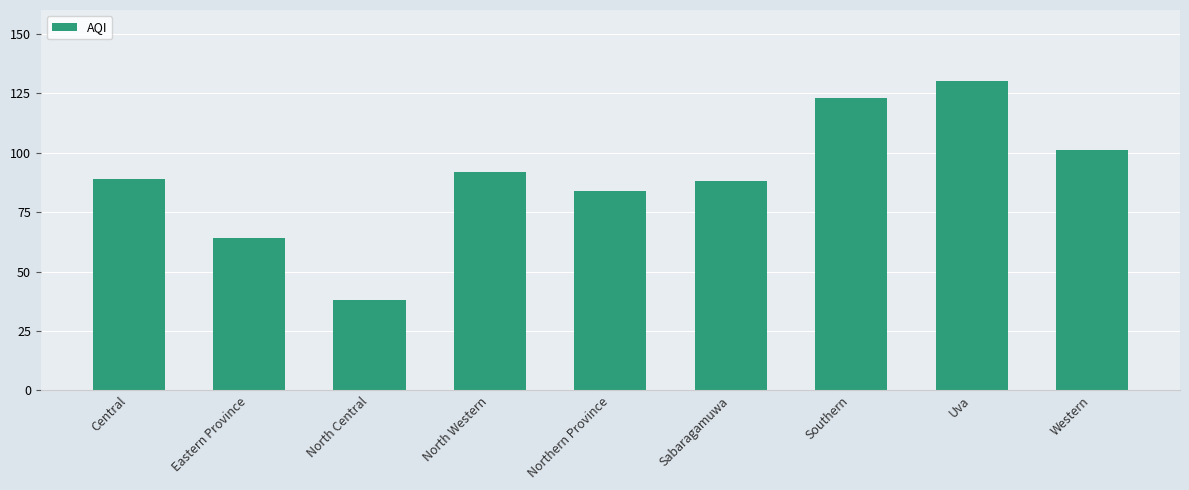

Is it true that the value at Eastern Province is 17?

False